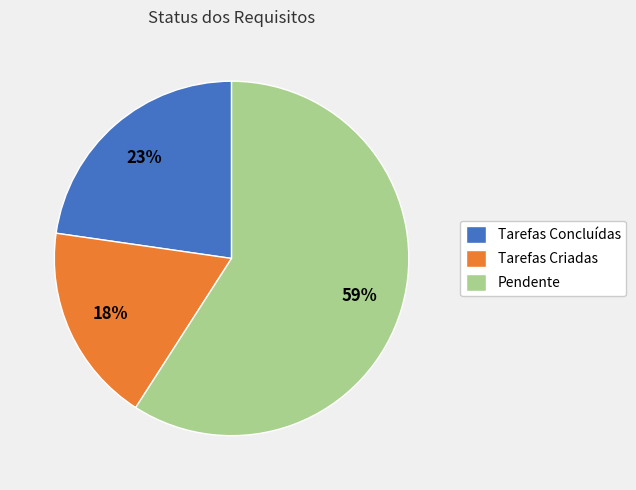

What is the majority slice?

Pendente